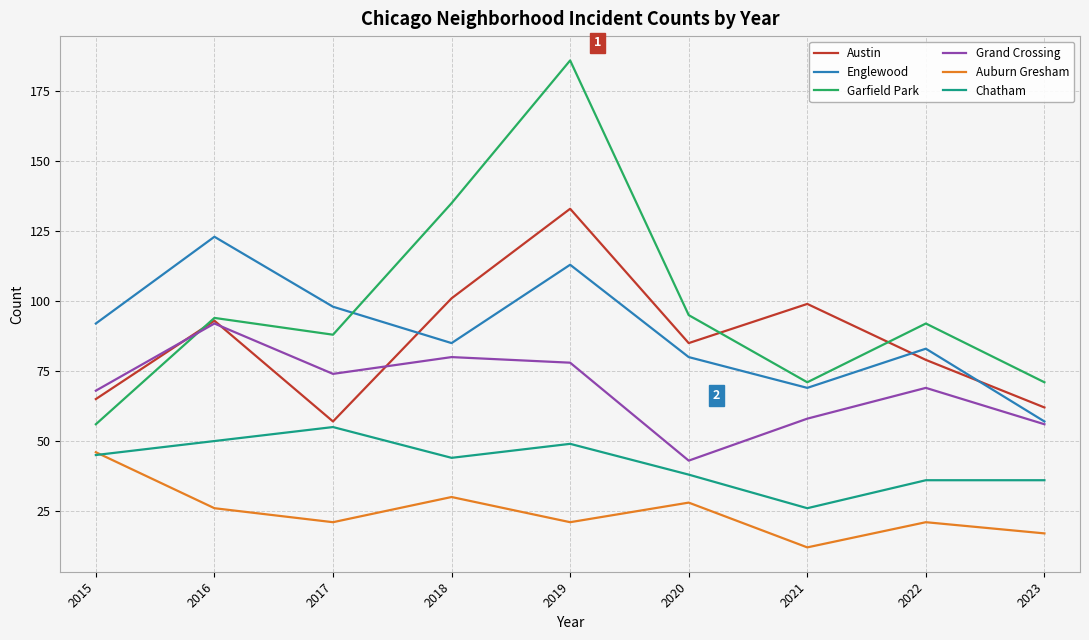

How many lines are shown in the chart?

6